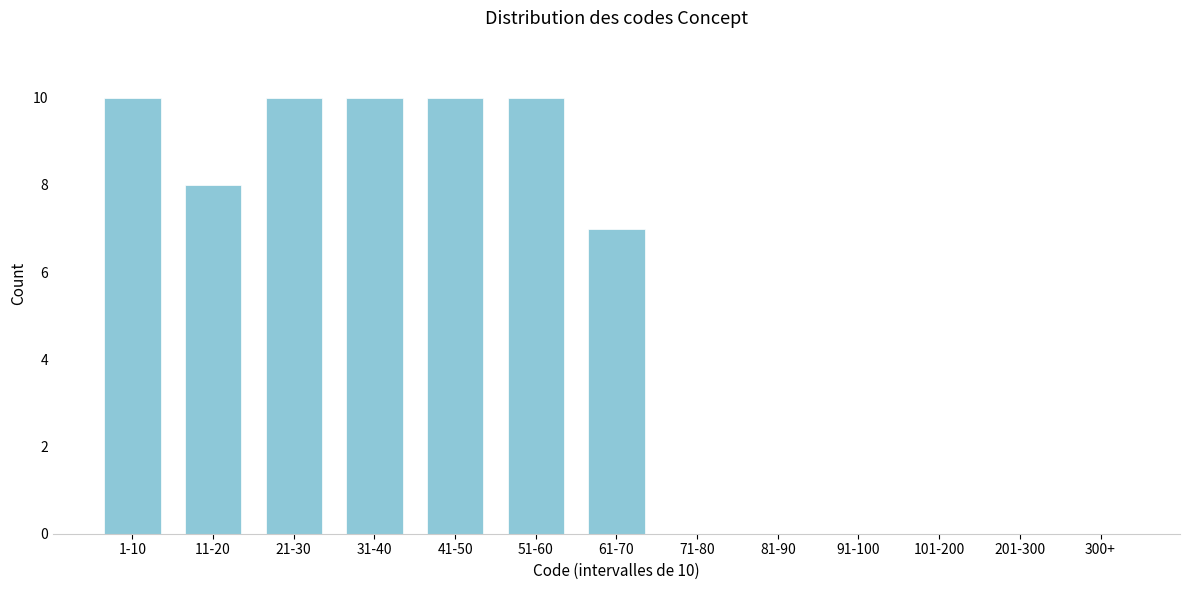

Reading left to right, list all the values displayed in this chart.

1-10=10	11-20=8	21-30=10	31-40=10	41-50=10	51-60=10	61-70=7	71-80=0	81-90=0	91-100=0	101-200=0	201-300=0	300+=0